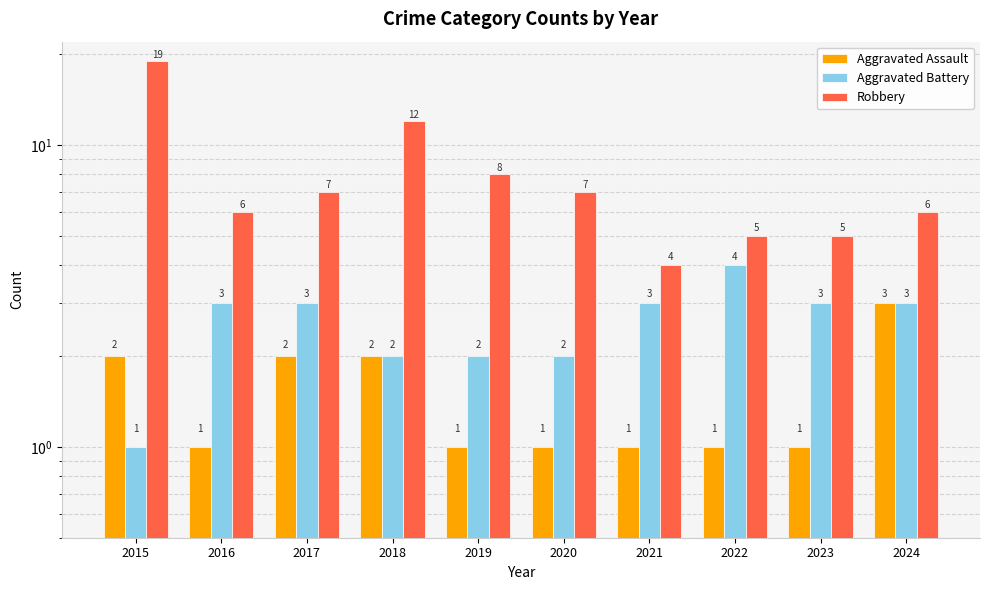

Which series changed the most between 2015 and 2022?

Robbery